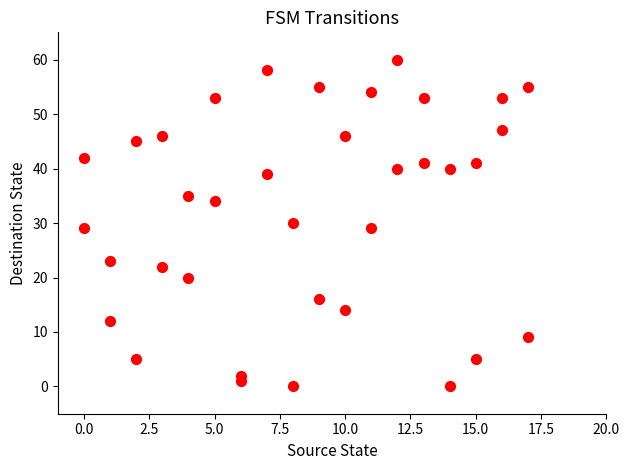

What is the range of X values (max minus min)?

17